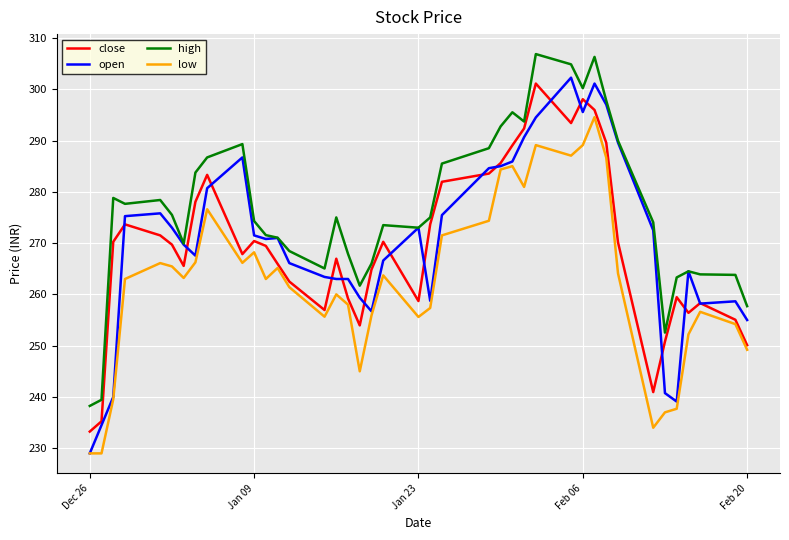

Which series has the largest total across all categories?

high